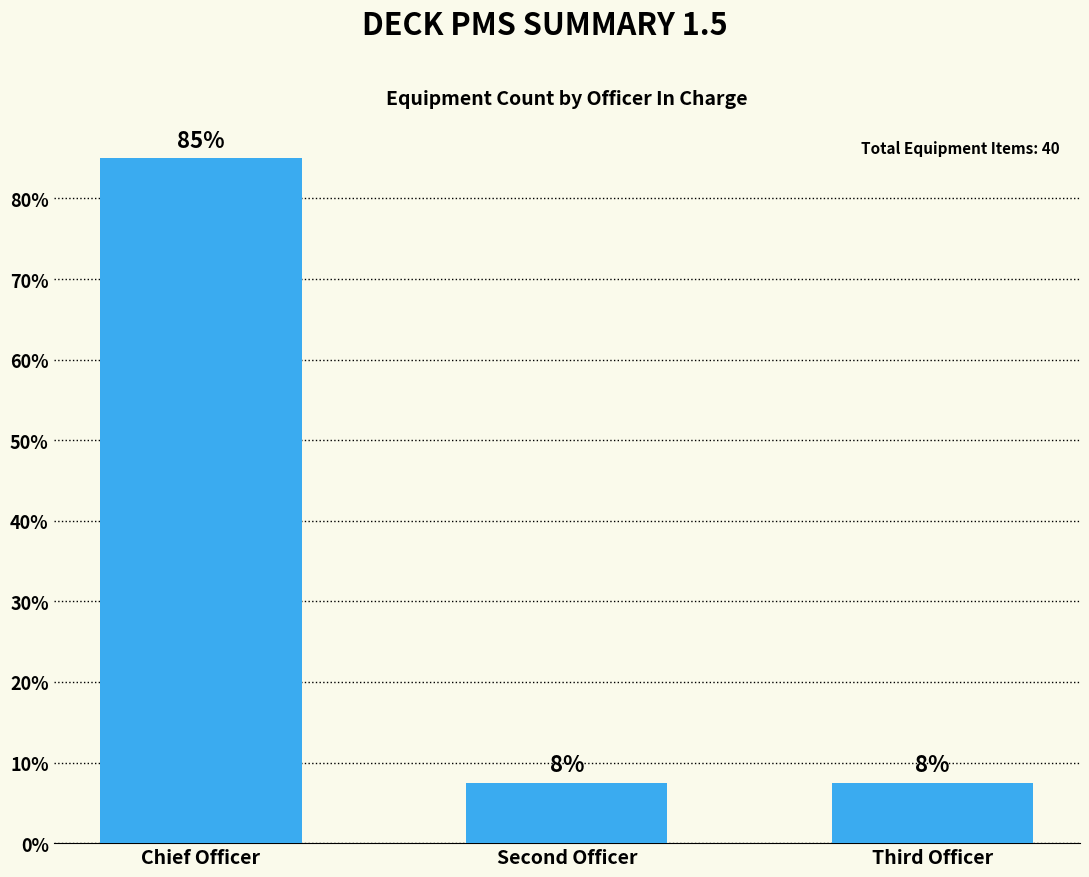

How many bars are there in total?

3